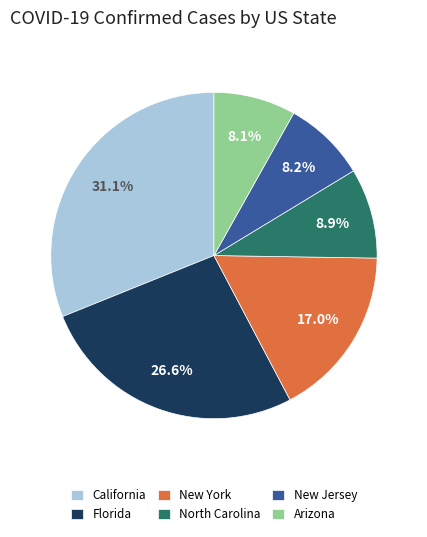

To the nearest percent, what percentage of the pie is Arizona?

8%